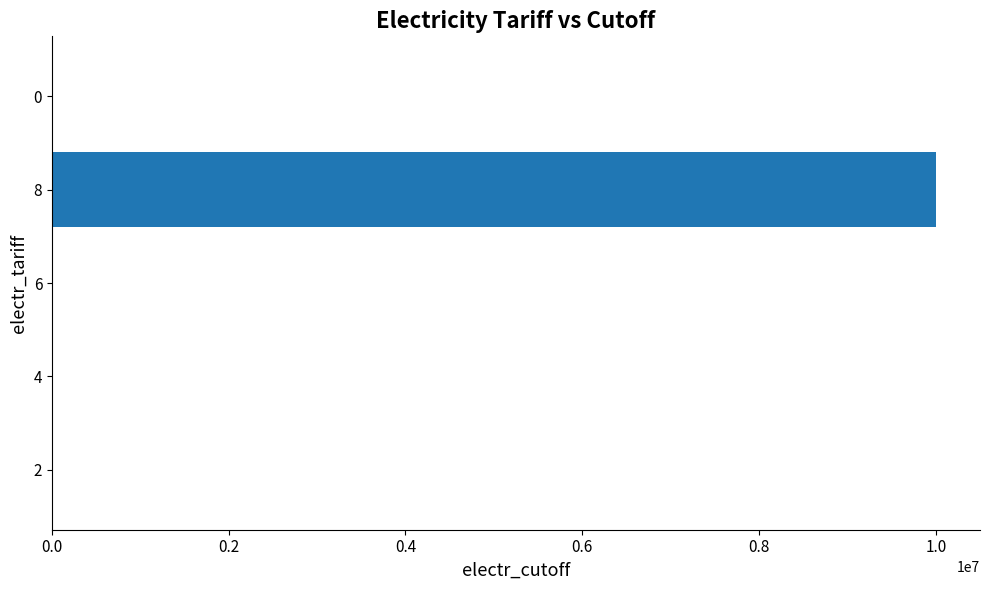

Does the chart contain stacked bars?

No